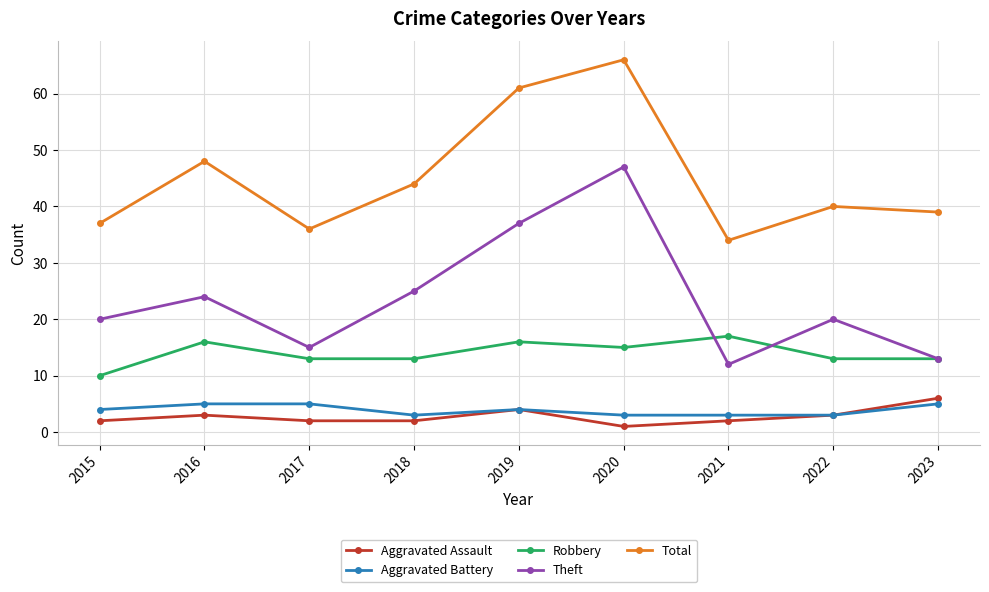

At how many categories does at least one series exceed 27?

9